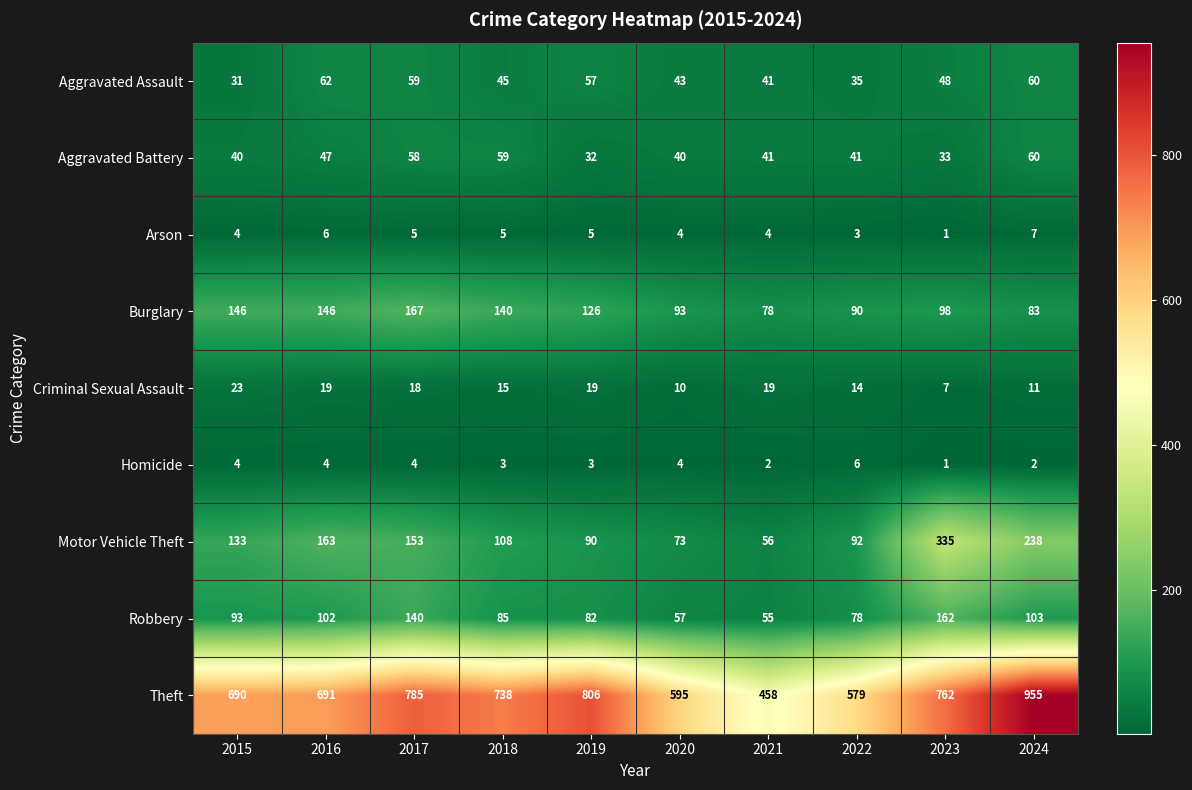

At how many categories does at least one series exceed 324?

10